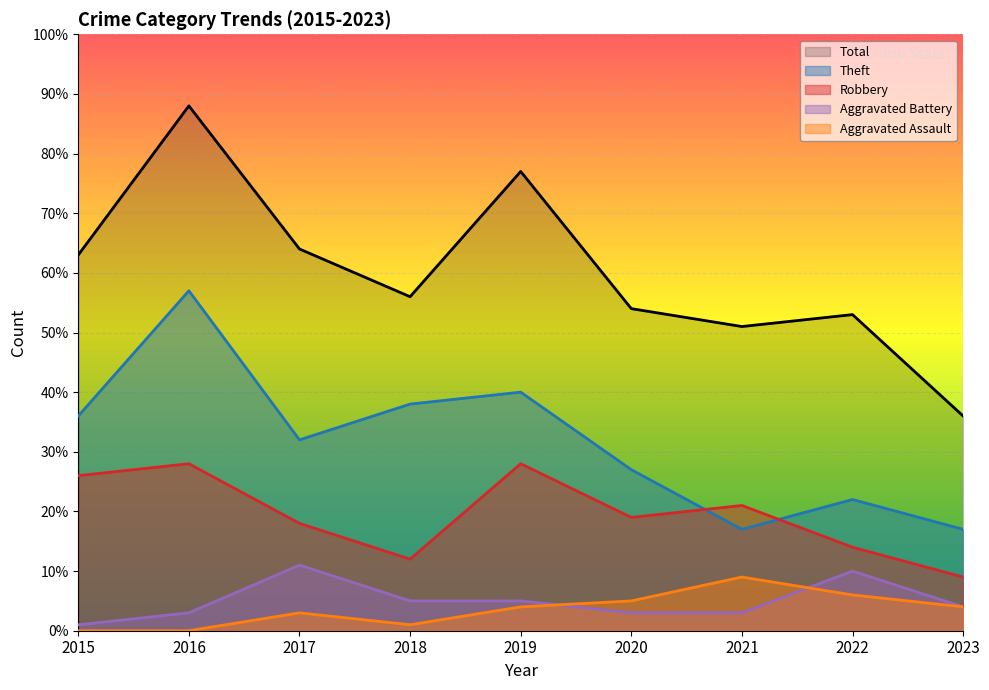

What is the difference between the second highest and second lowest values in the Aggravated Battery series?

7